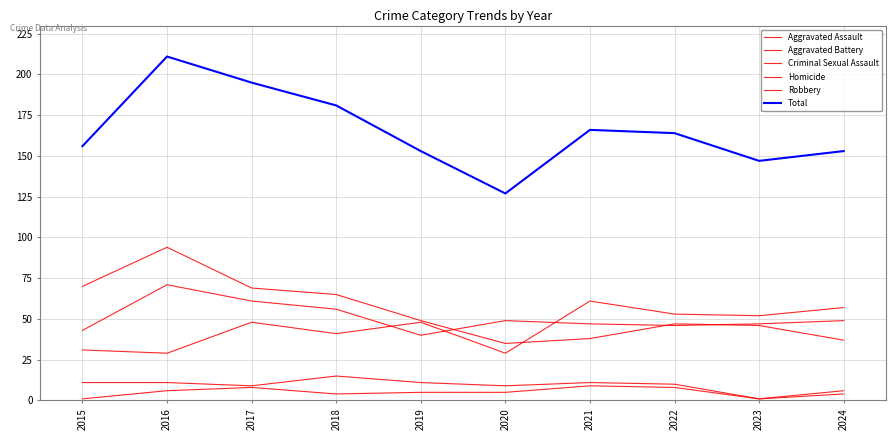

At 2022, list the series in order from largest to smallest.

Total, Aggravated Assault, Robbery, Aggravated Battery, Criminal Sexual Assault, Homicide